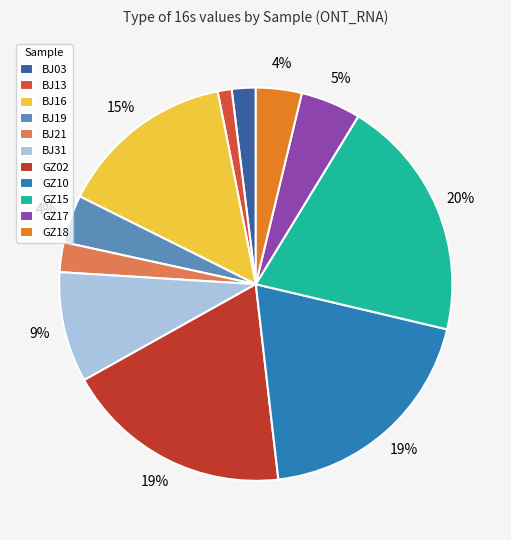

What is the change in value from BJ03 to BJ16?

+0.1